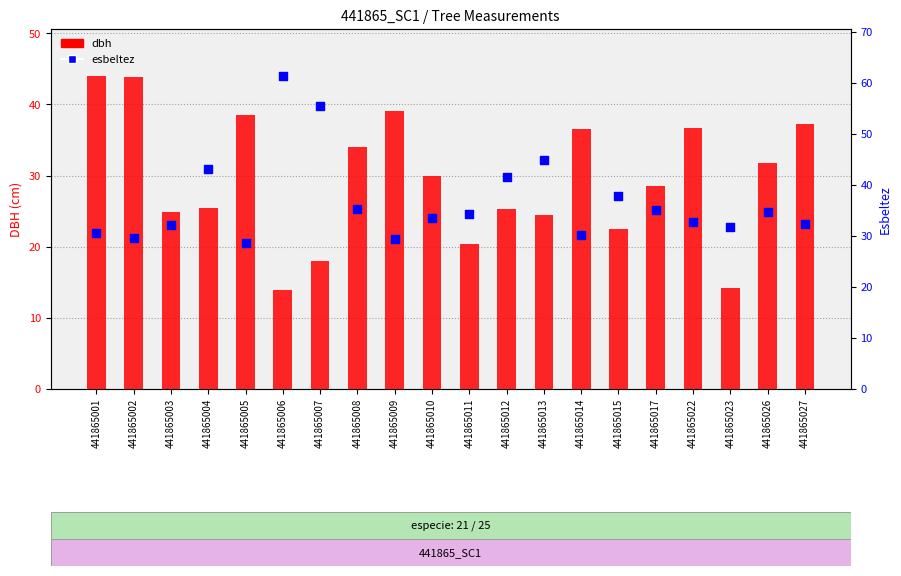

What is the total value across all series at 441865010?

63.3